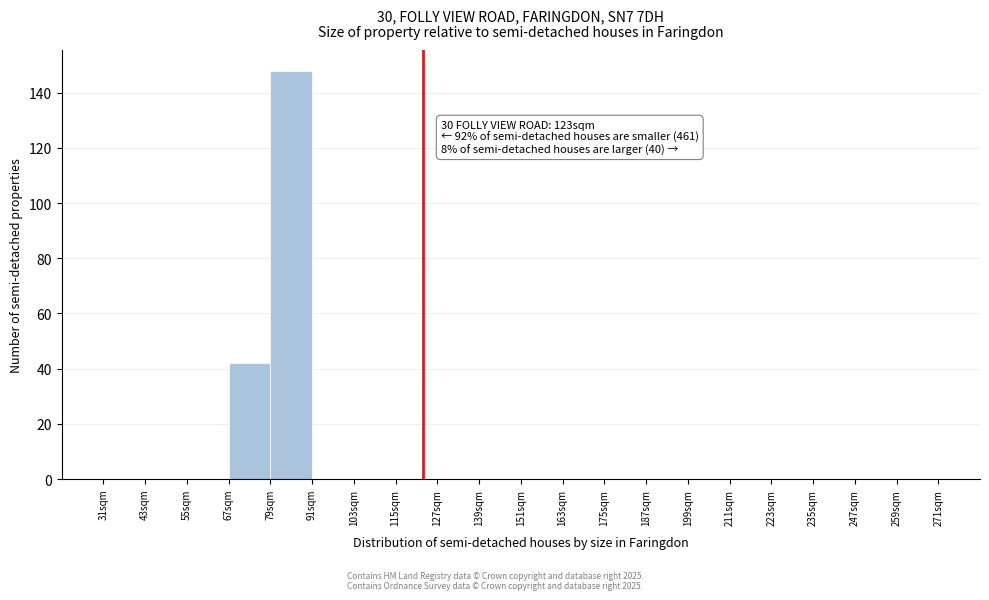

Which range on the x-axis has the tallest bar?

79 to 91